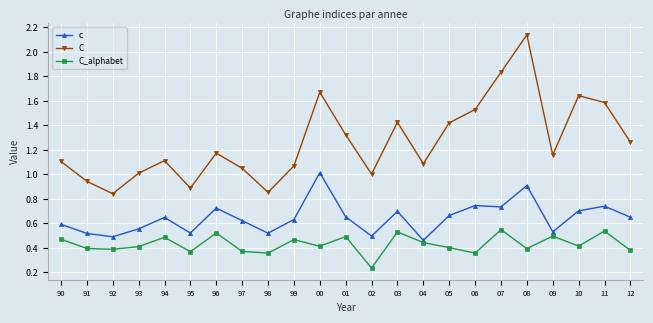

What is the total value across all series at 11?

2.9